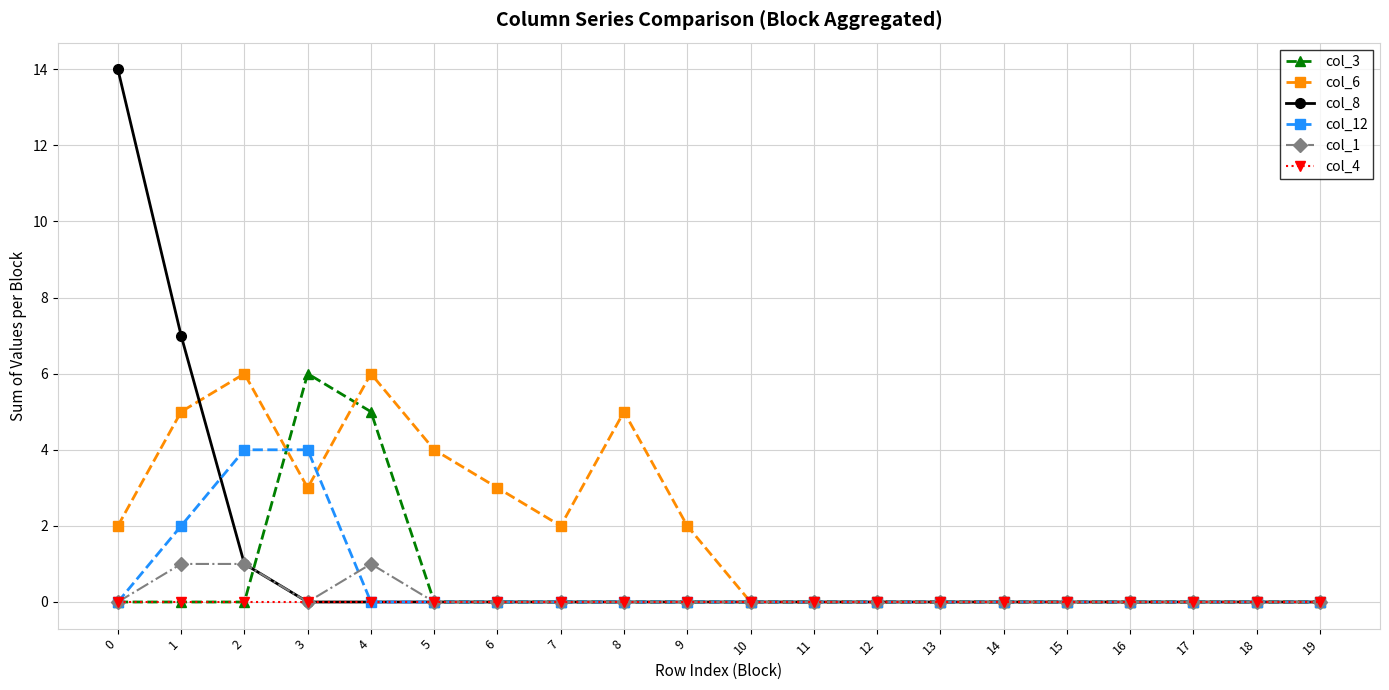

Is it true that col_3 equals 0 at 13?

True